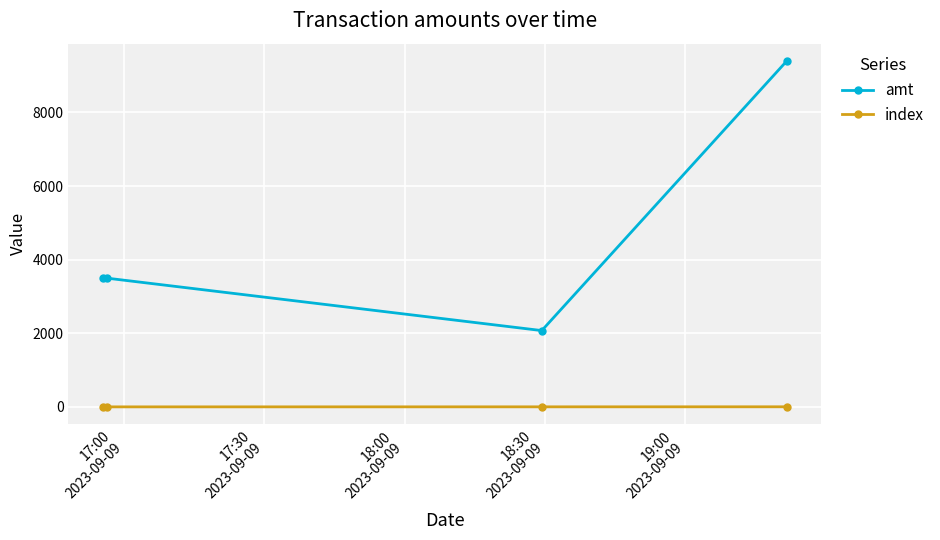

List the series in order of their overall mean, lowest first.

index, amt